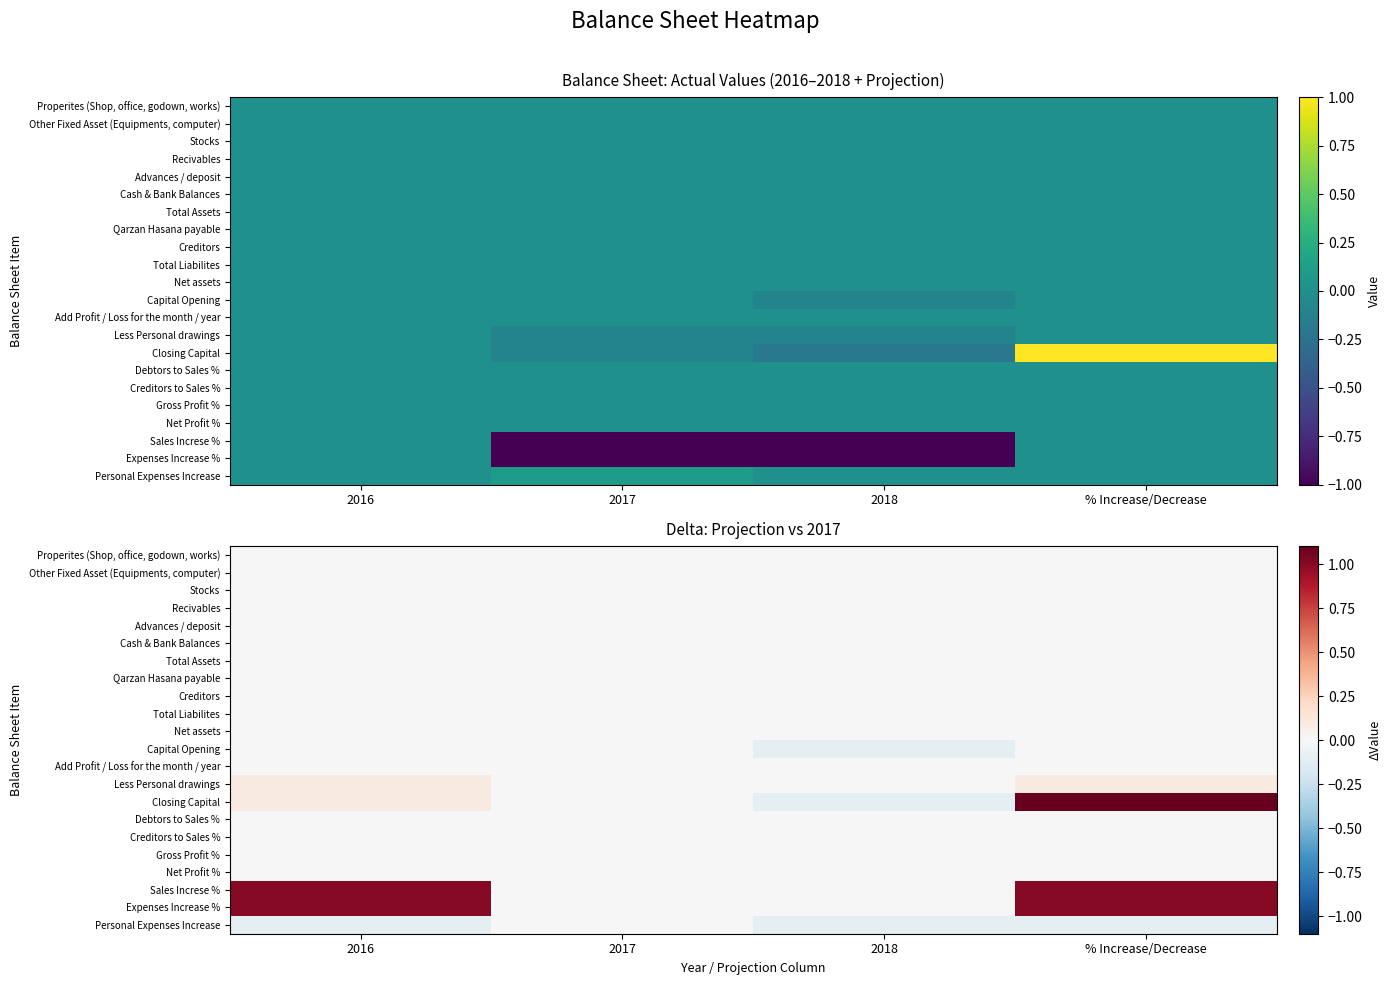

Count the number of data series in this chart.

22